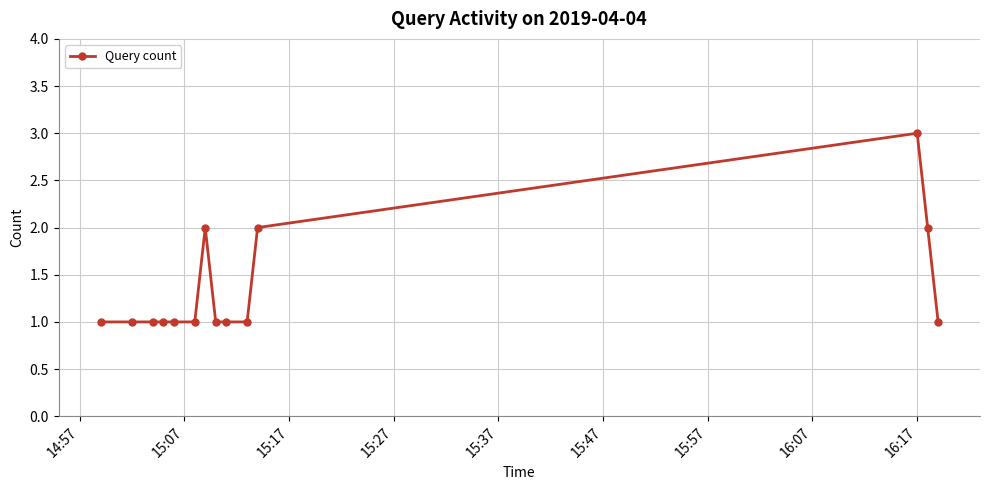

What is the sum of all values?

19